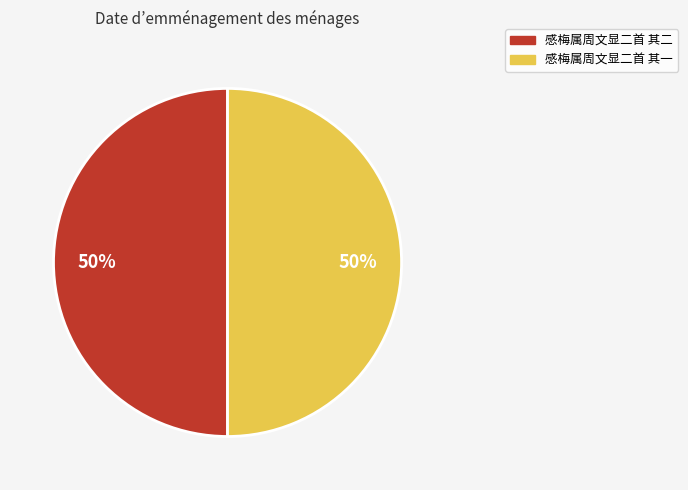

What is the ratio of the value at 感梅属周文显二首 其一 to the value at 感梅属周文显二首 其二?

1.0